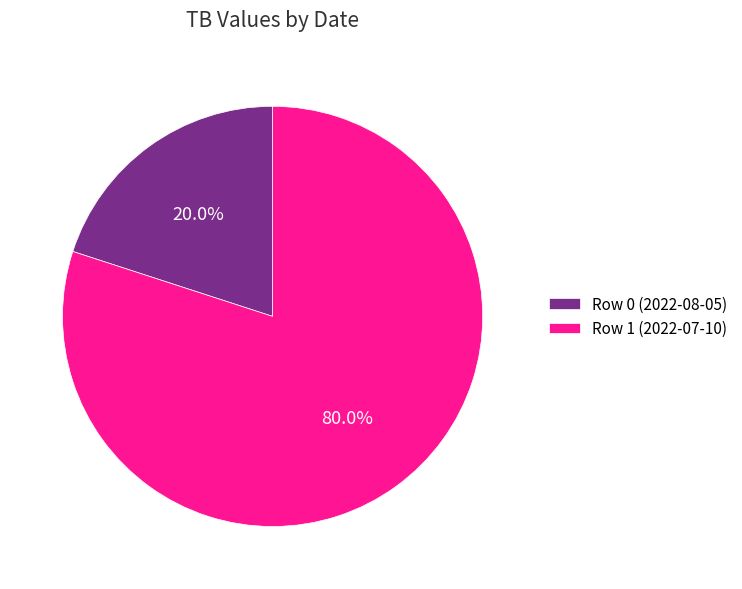

Rank the categories by value from highest to lowest.

Row 1 (2022-07-10), Row 0 (2022-08-05)